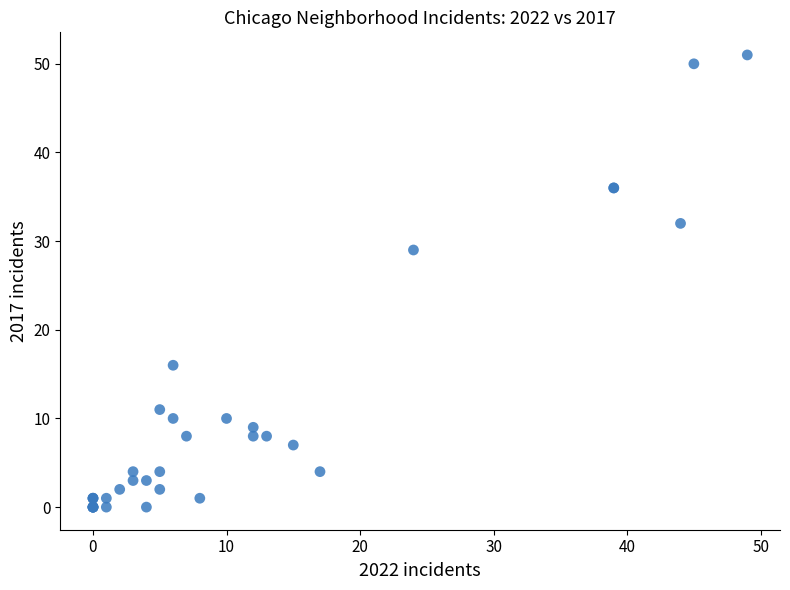

What Y value in the scatter plot is closest to 25?

29